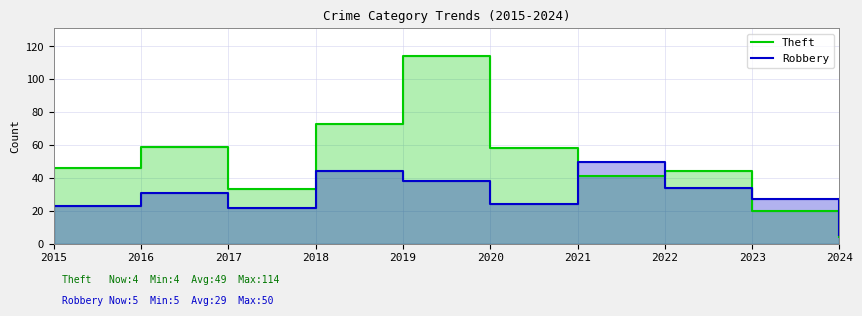

What is the difference between the maximum and minimum values in the Robbery series?

45